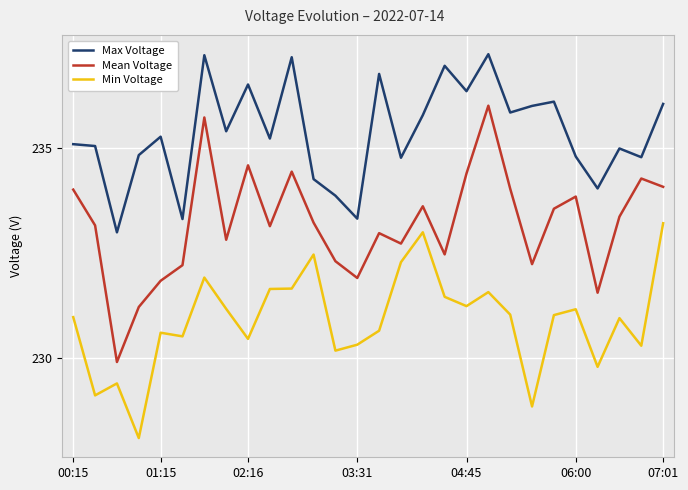

Which series has the largest range (max minus min)?

Mean Voltage